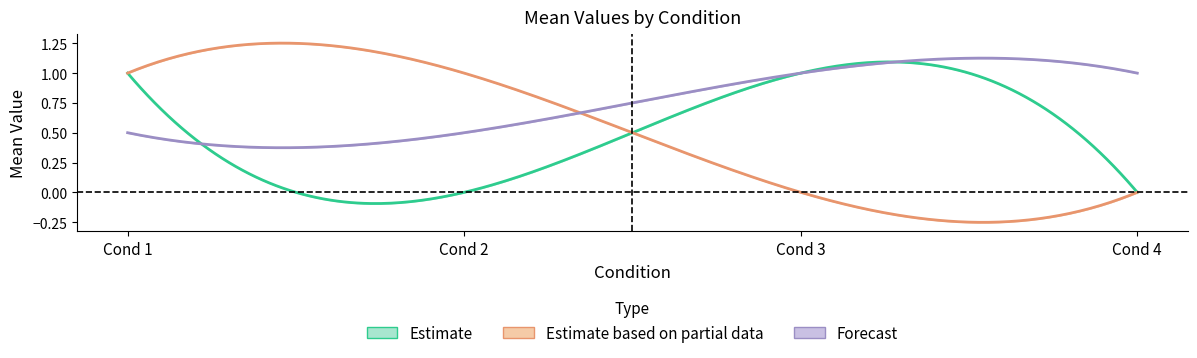

At which category is the sum across all series the highest?

1